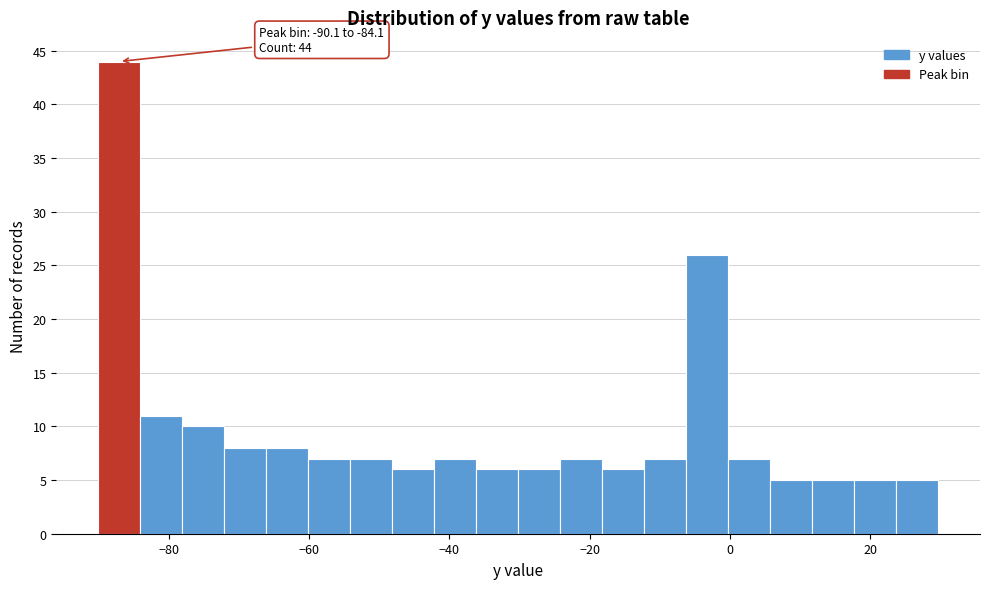

Read against the x-axis, roughly where is the centre of the tallest bar?

-88